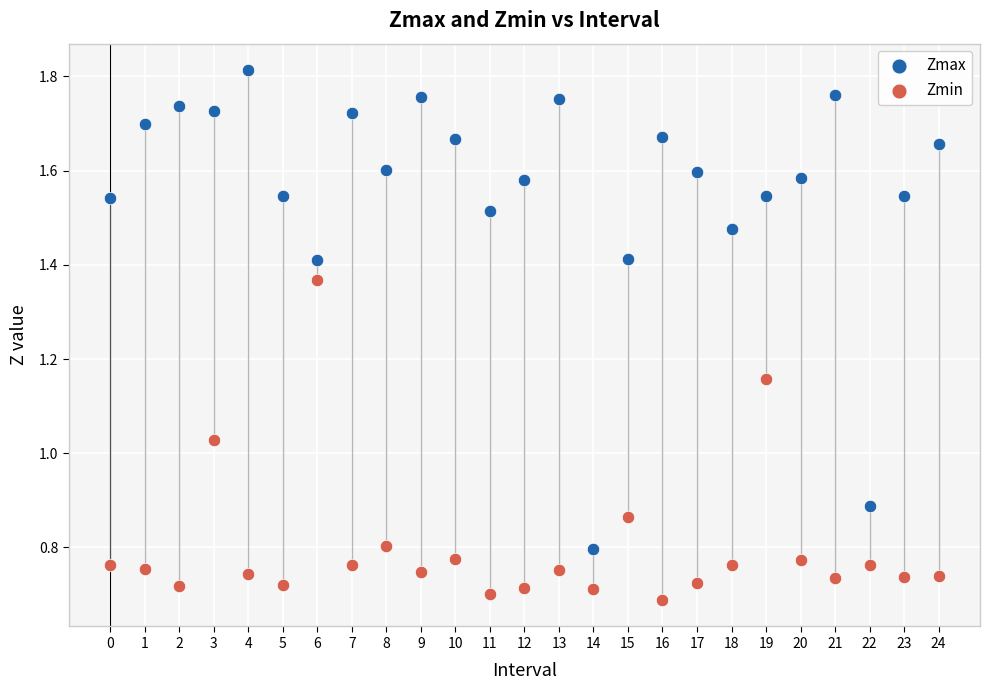

What are all the series names shown in the legend?

Zmax, Zmin